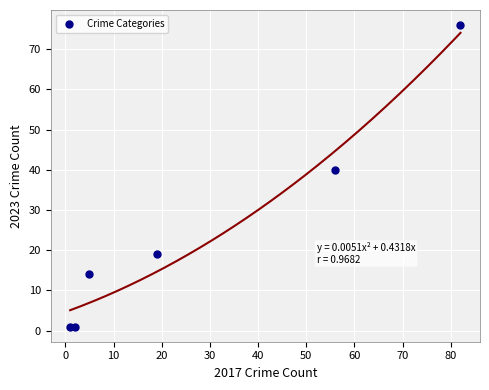

What is the average X value?

28